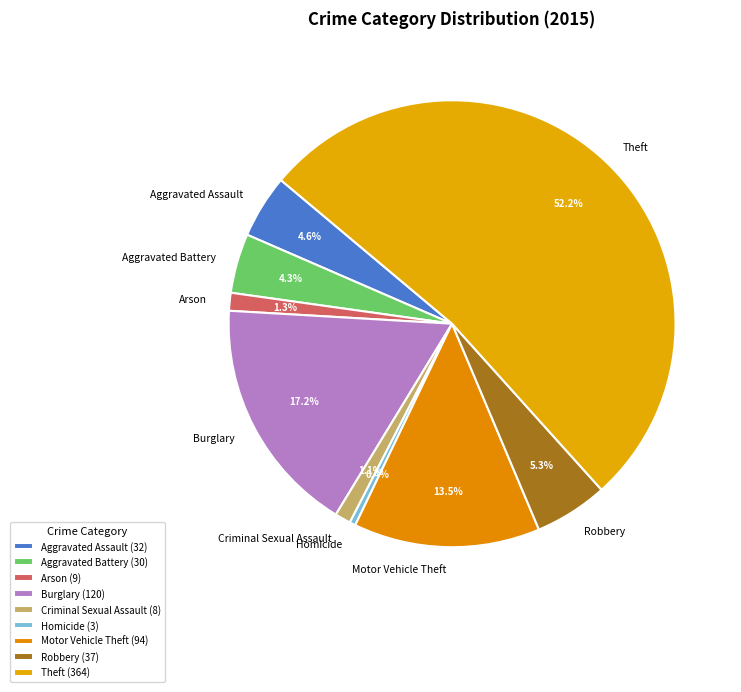

Is Burglary the majority of the pie?

No